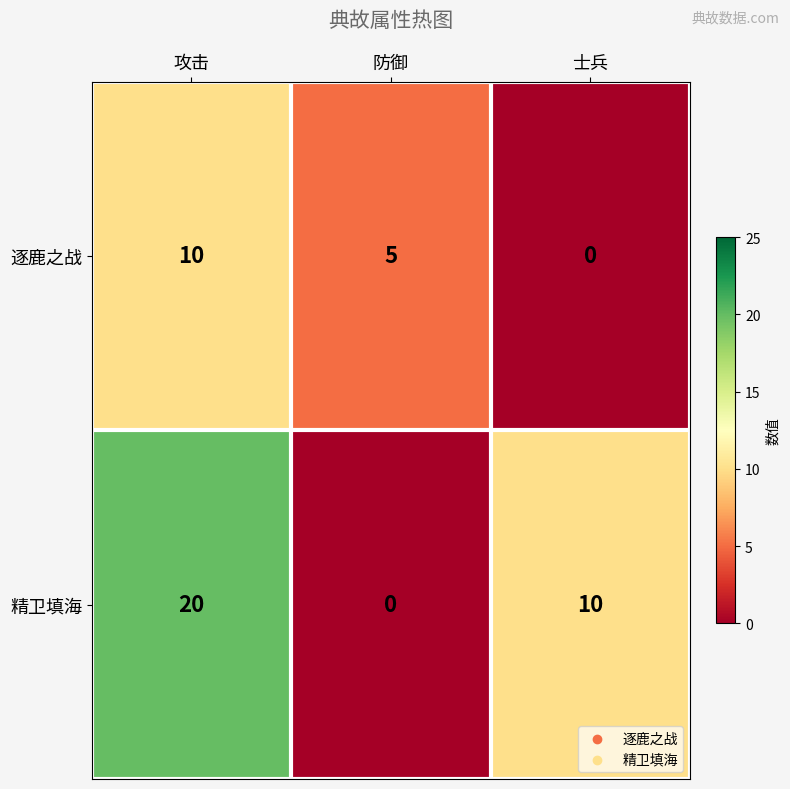

Where is 精卫填海 nearest to the value 10?

士兵